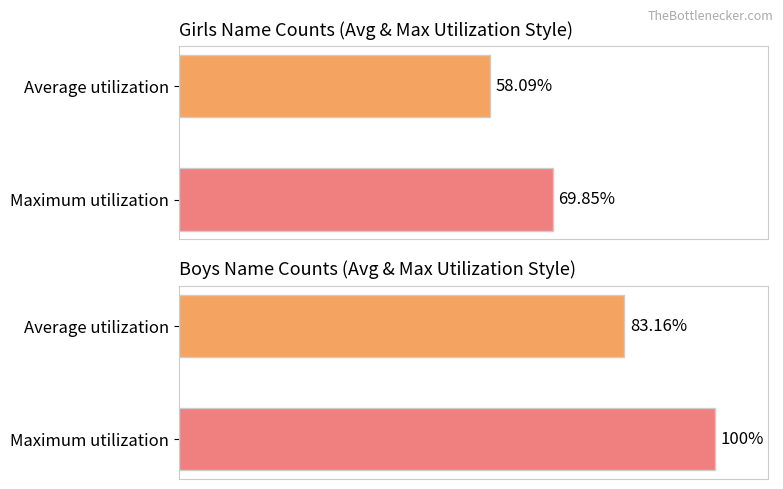

Reading left to right, extract all data points from this chart.

Girls: 58.1	69.8
Boys: 83.2	100.0